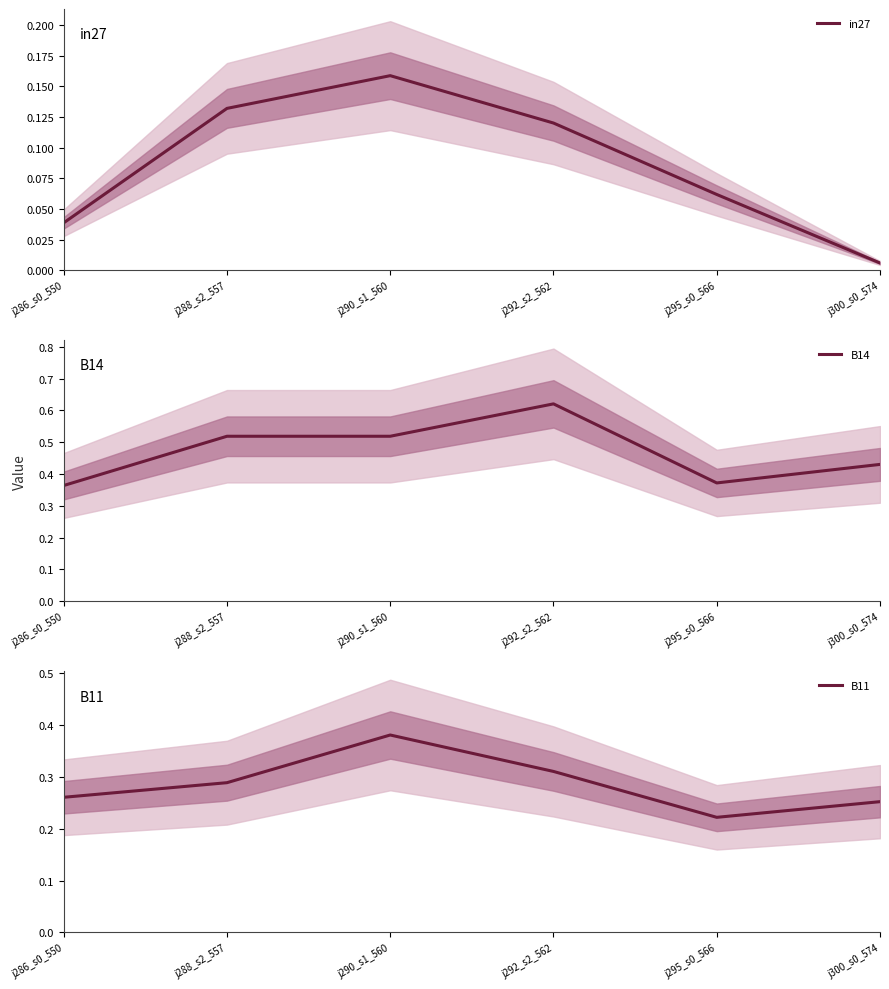

What is the difference between the in27 values at j286_s0_550 and j292_s2_562?

0.1